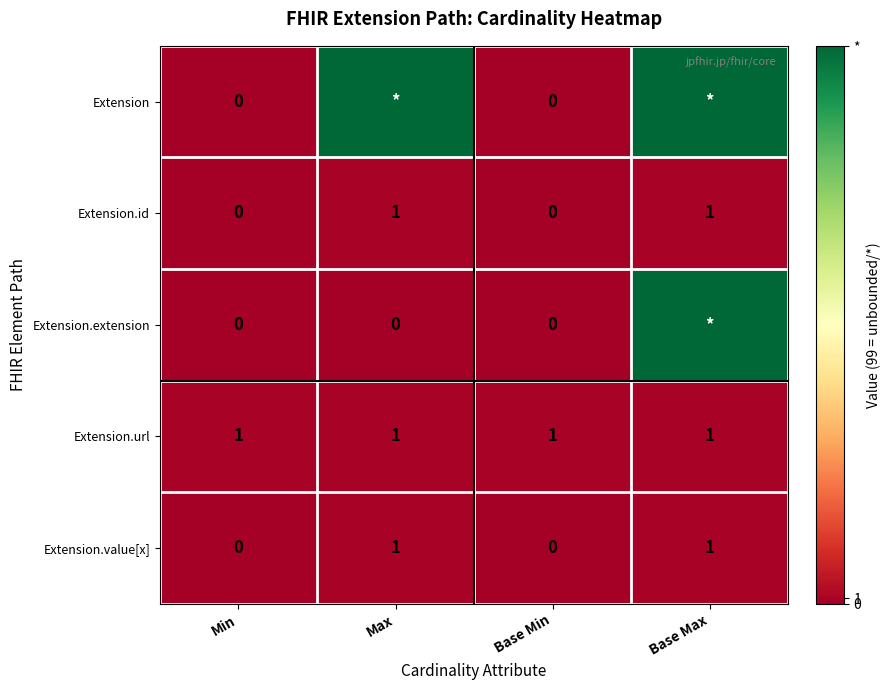

The Extension.url series shows 1 at Max. True or false?

True